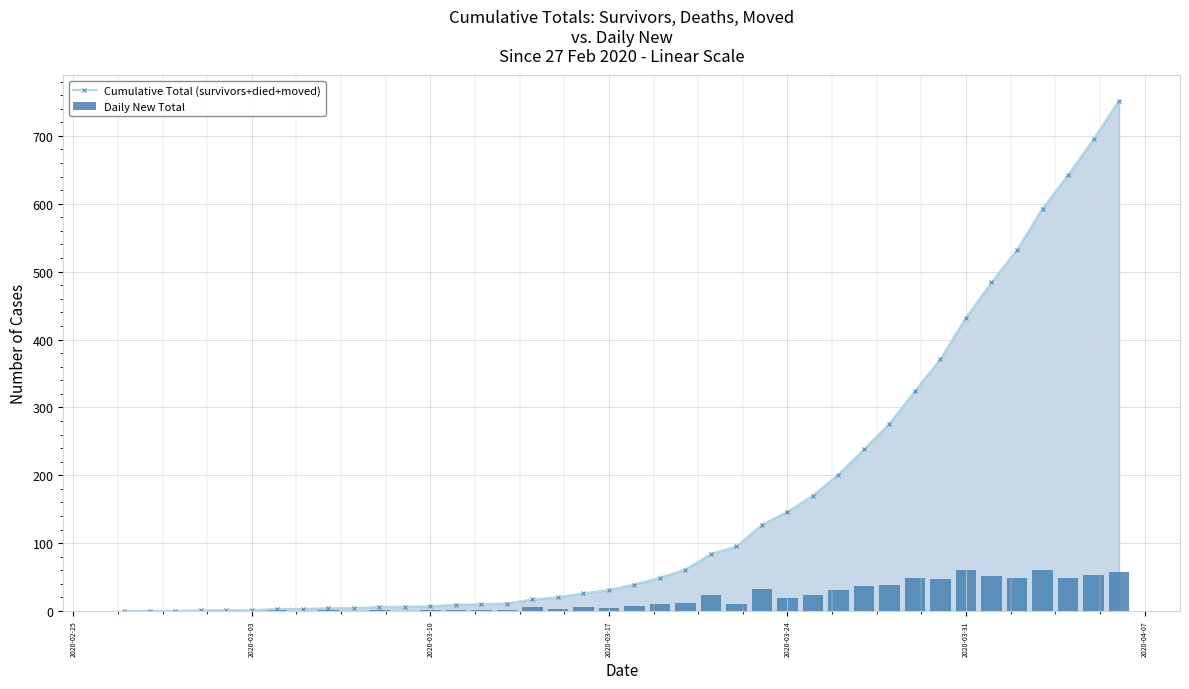

List the series in order of their overall mean, lowest first.

Daily New Total, Cumulative Total (survivors+died+moved)